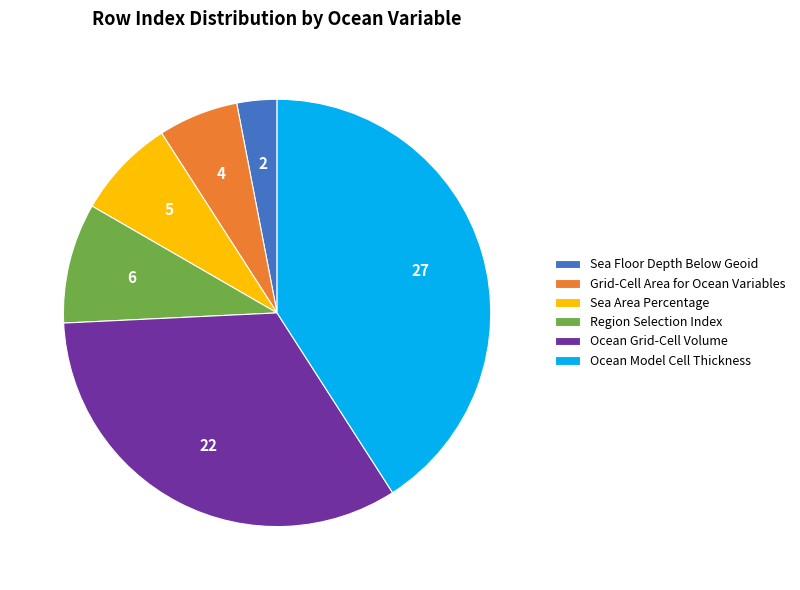

Which has a higher value, Ocean Model Cell Thickness or Sea Area Percentage?

Ocean Model Cell Thickness